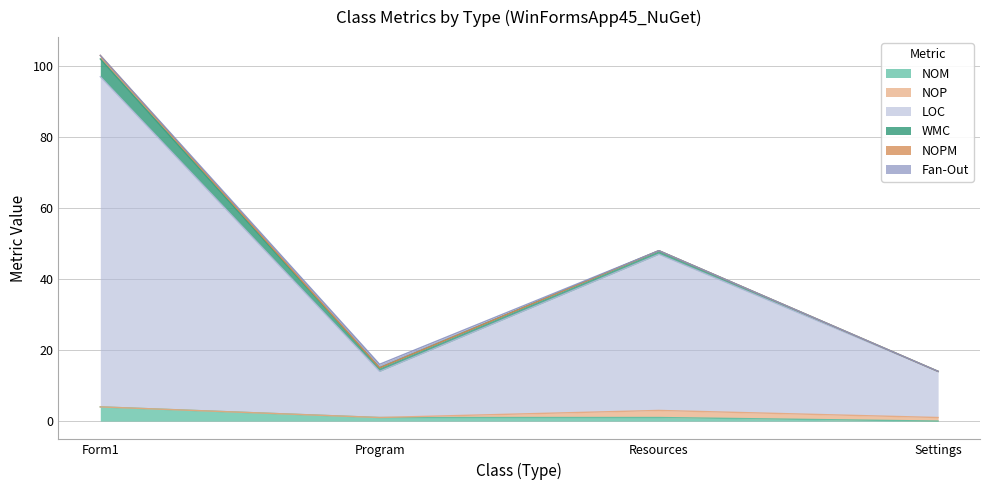

Reading left to right, transcribe all the data shown in this chart.

NOM: Form1=4	Program=1	Resources=1	Settings=0
NOP: Form1=0	Program=0	Resources=2	Settings=1
LOC: Form1=93	Program=13	Resources=44	Settings=13
WMC: Form1=5	Program=1	Resources=1	Settings=0
NOPM: Form1=1	Program=0	Resources=0	Settings=0
Fan-Out: Form1=0	Program=1	Resources=0	Settings=0